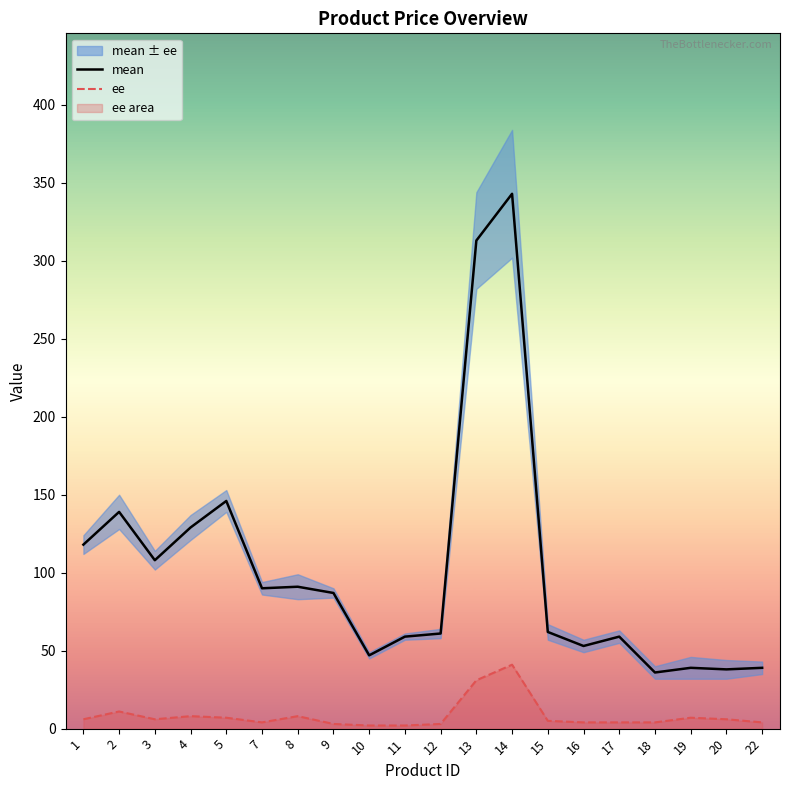

What is the approximate value of mean at 11, to the nearest 5?

60